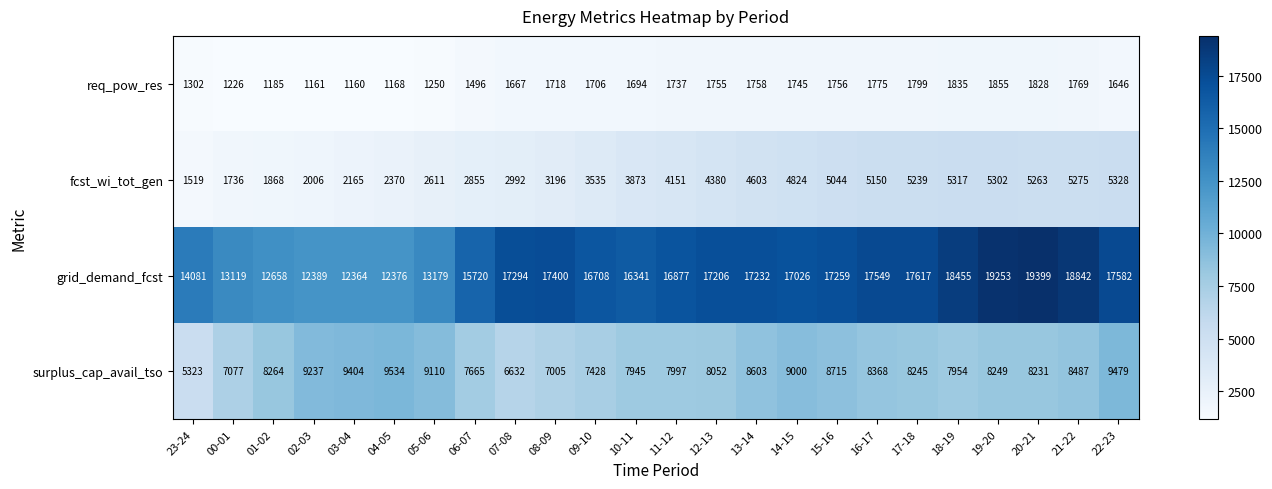

Rank the series at 17-18 from highest to lowest value.

grid_demand_fcst, surplus_cap_avail_tso, fcst_wi_tot_gen, req_pow_res